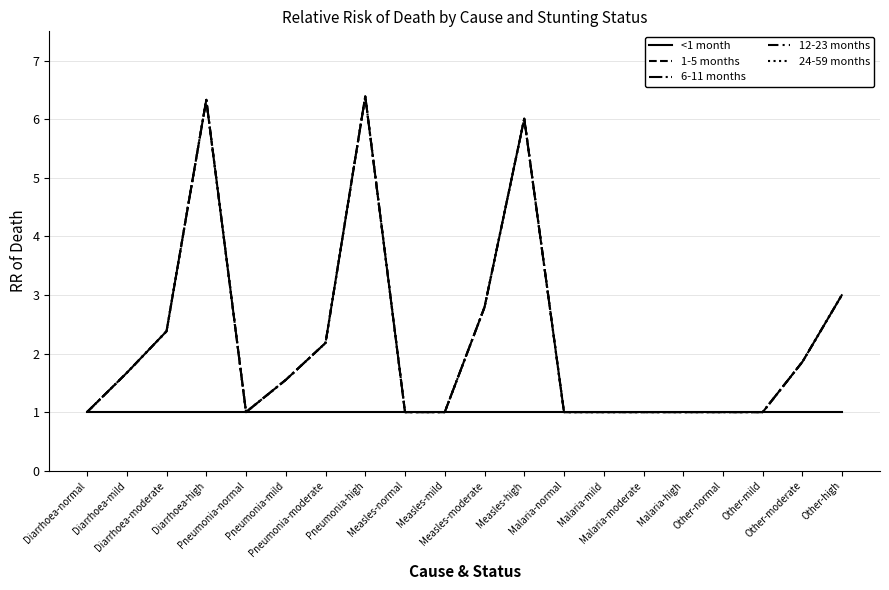

In 24-59 months, how many points are lower than both neighbors (excluding endpoints)?

1